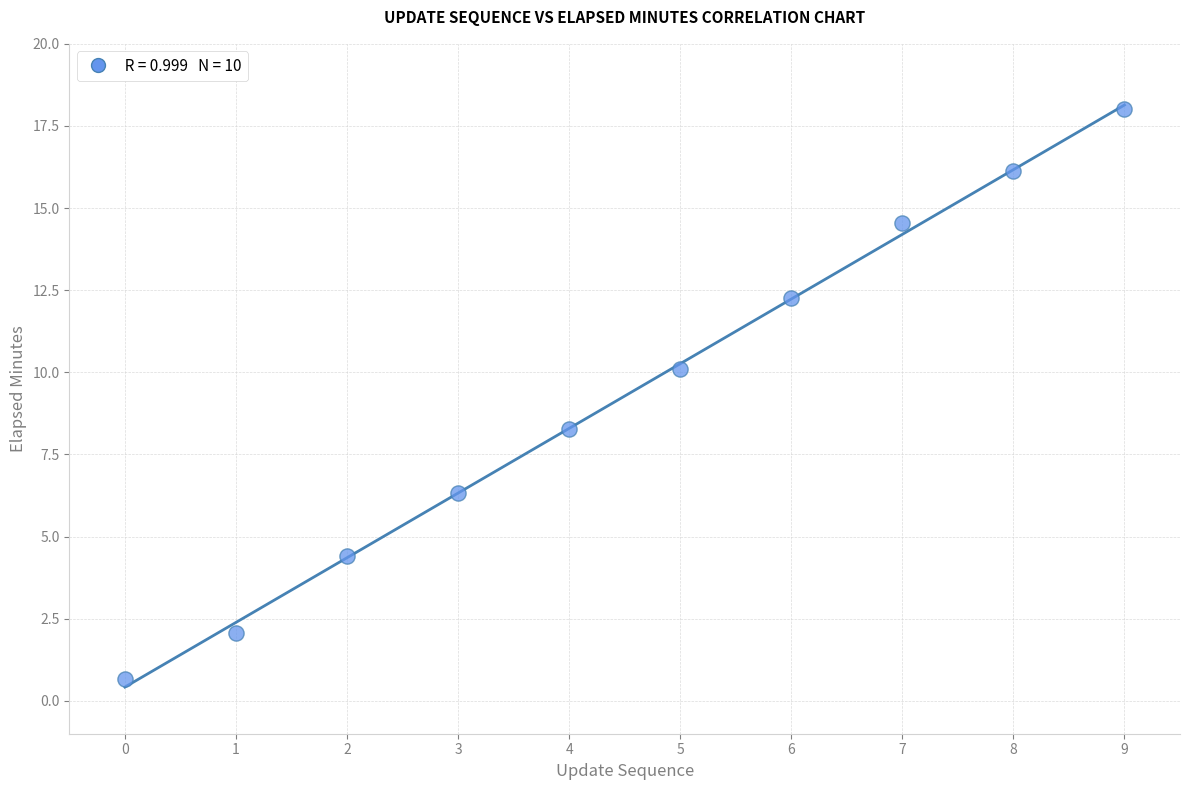

What Y value in the scatter plot is closest to 9?

8.3